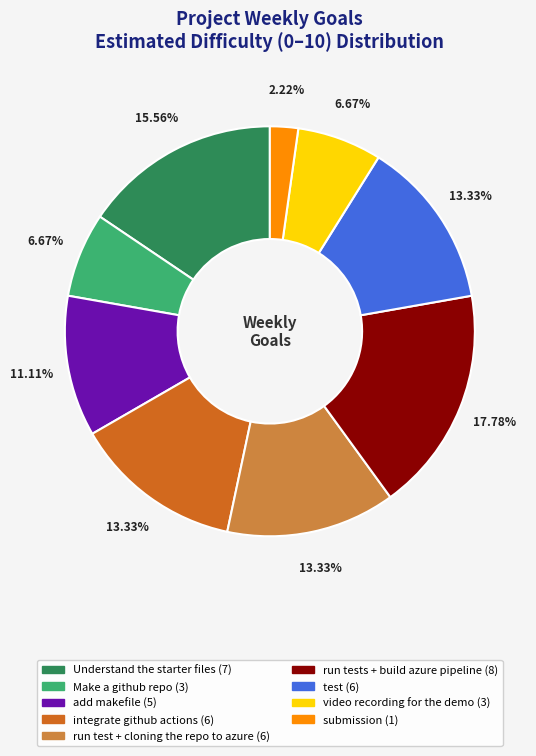

How many segments does this pie chart have?

9